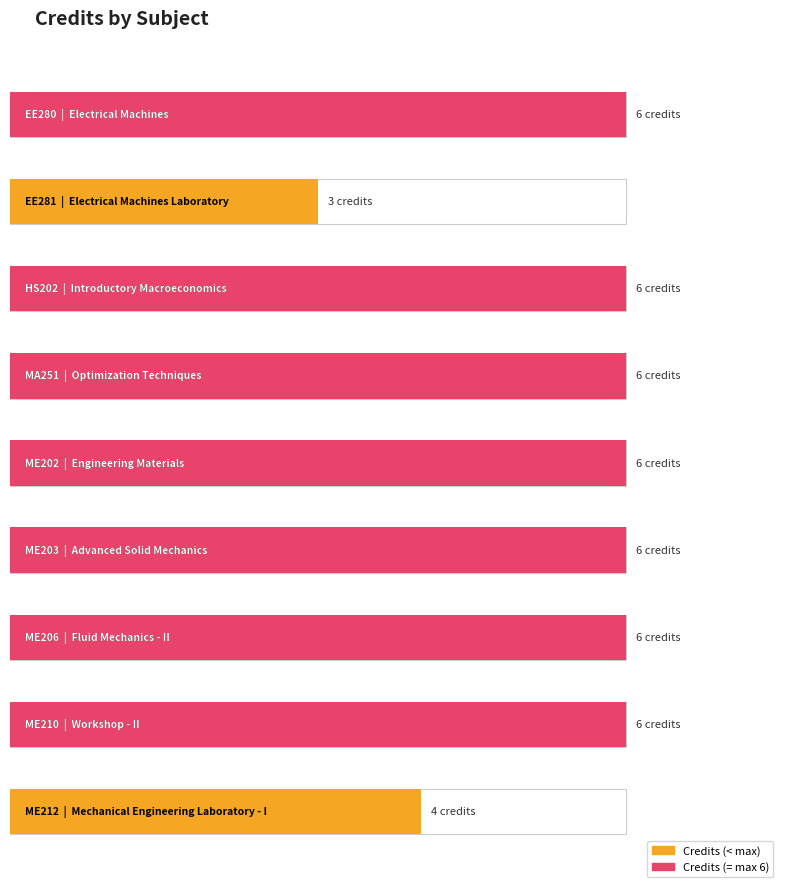

Reading left to right, extract all data points from this chart.

EE280=6	EE281=3	HS202=6	MA251=6	ME202=6	ME203=6	ME206=6	ME210=6	ME212=4